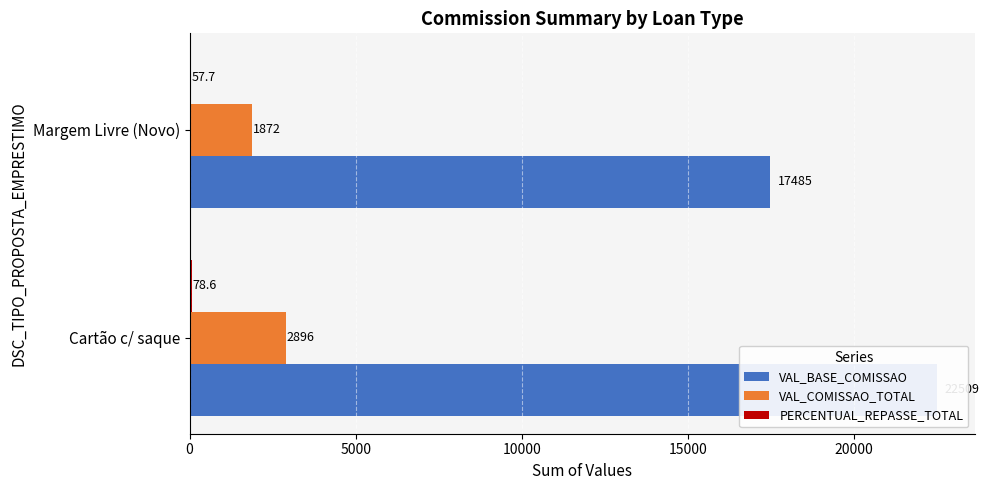

What is the value of the PERCENTUAL_REPASSE_TOTAL bar at the 2nd from the left?

57.7